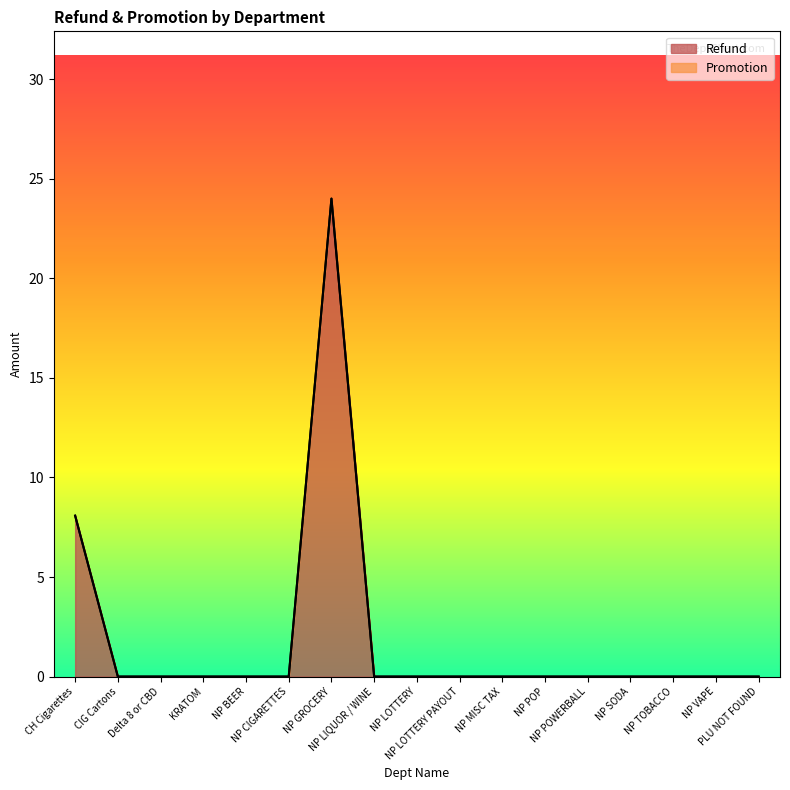

Does the chart display data point markers on the line(s)?

No